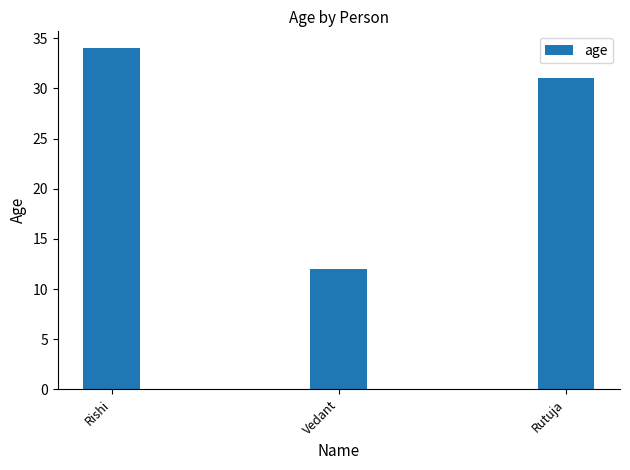

List the labels in order of value, largest first.

Rishi, Rutuja, Vedant